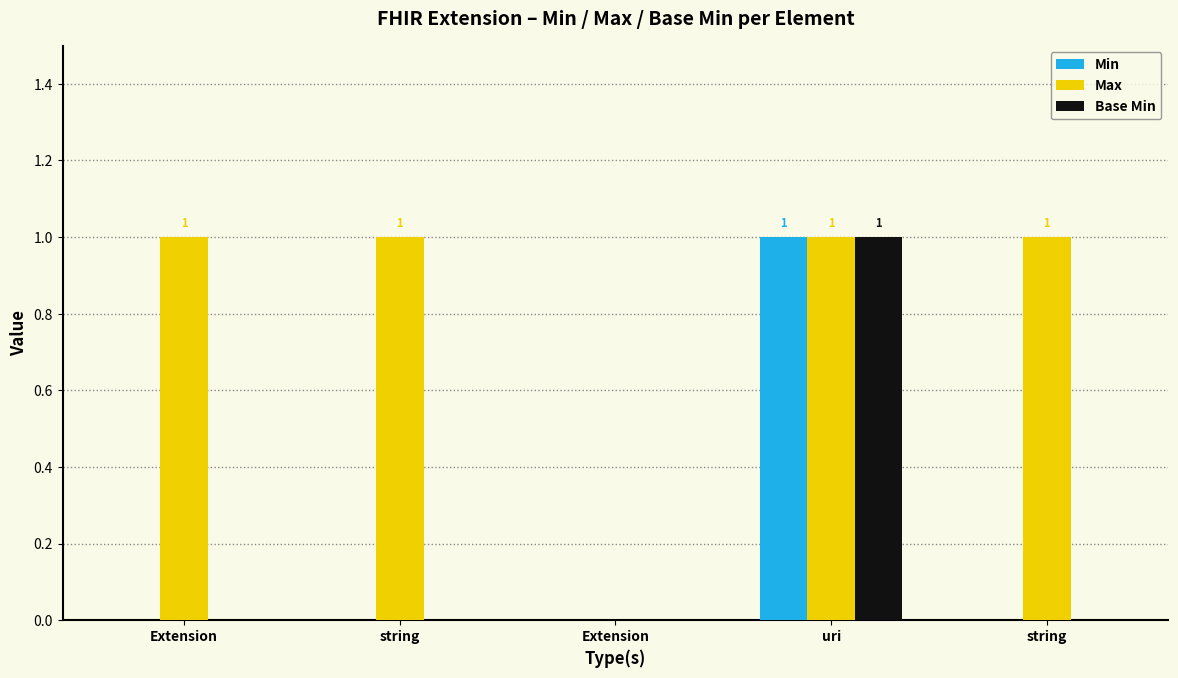

Count the number of data series in this chart.

3